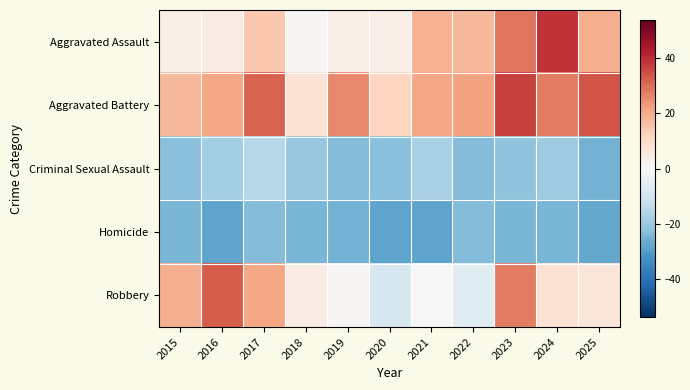

At which category is the sum across all series the highest?

2023